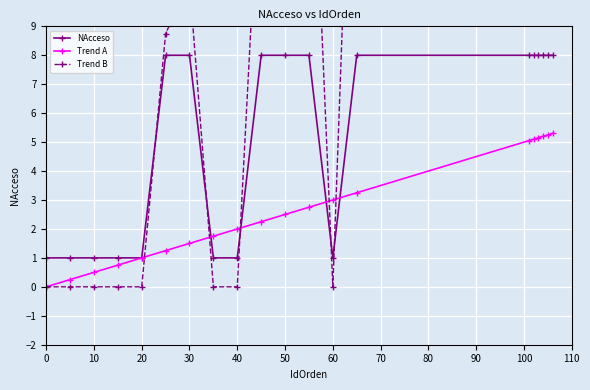

What is the highest value of the Trend A series?

5.3